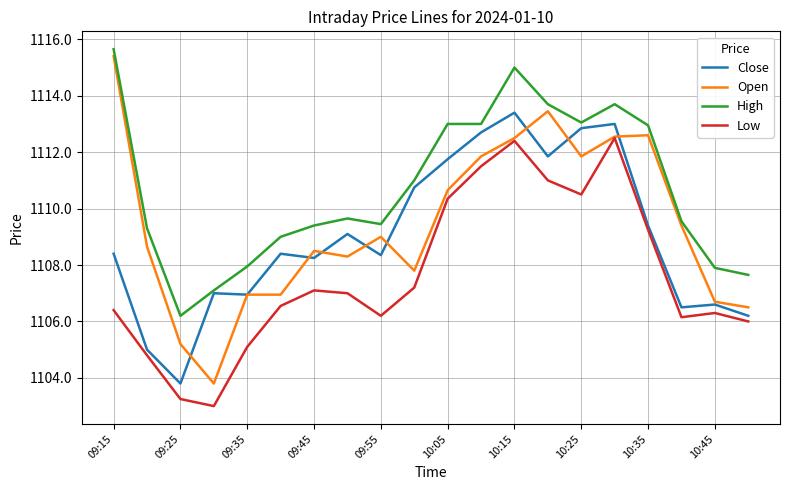

True or false: Low and High cross at least once.

False